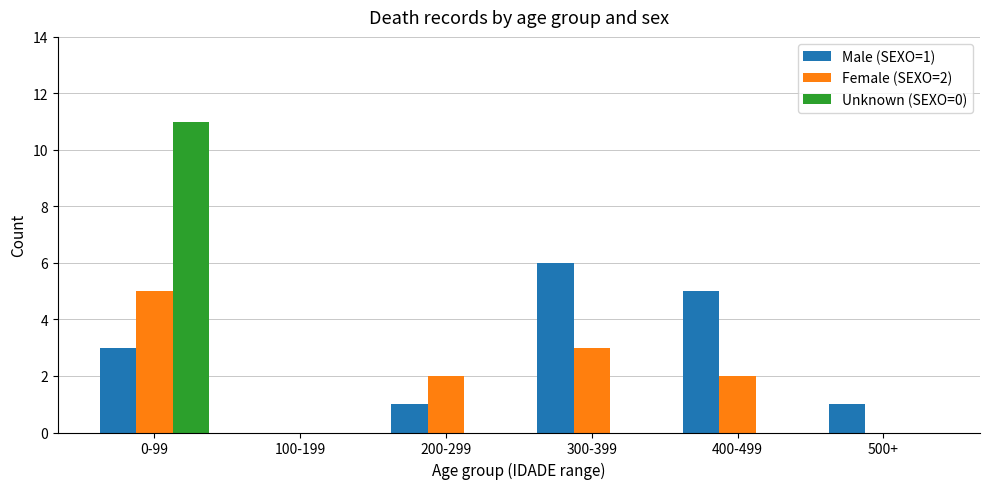

Reading right to left, what are all the values shown in this chart?

Male (SEXO=1): 500+=1	400-499=5	300-399=6	200-299=1	100-199=0	0-99=3
Female (SEXO=2): 500+=0	400-499=2	300-399=3	200-299=2	100-199=0	0-99=5
Unknown (SEXO=0): 500+=0	400-499=0	300-399=0	200-299=0	100-199=0	0-99=11